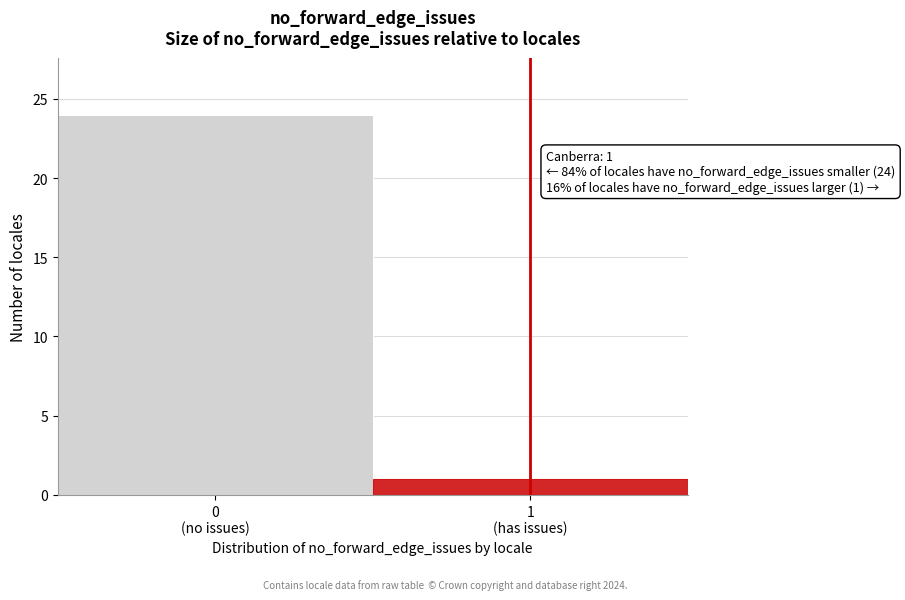

Reading left to right, transcribe all the data shown in this chart.

24	1